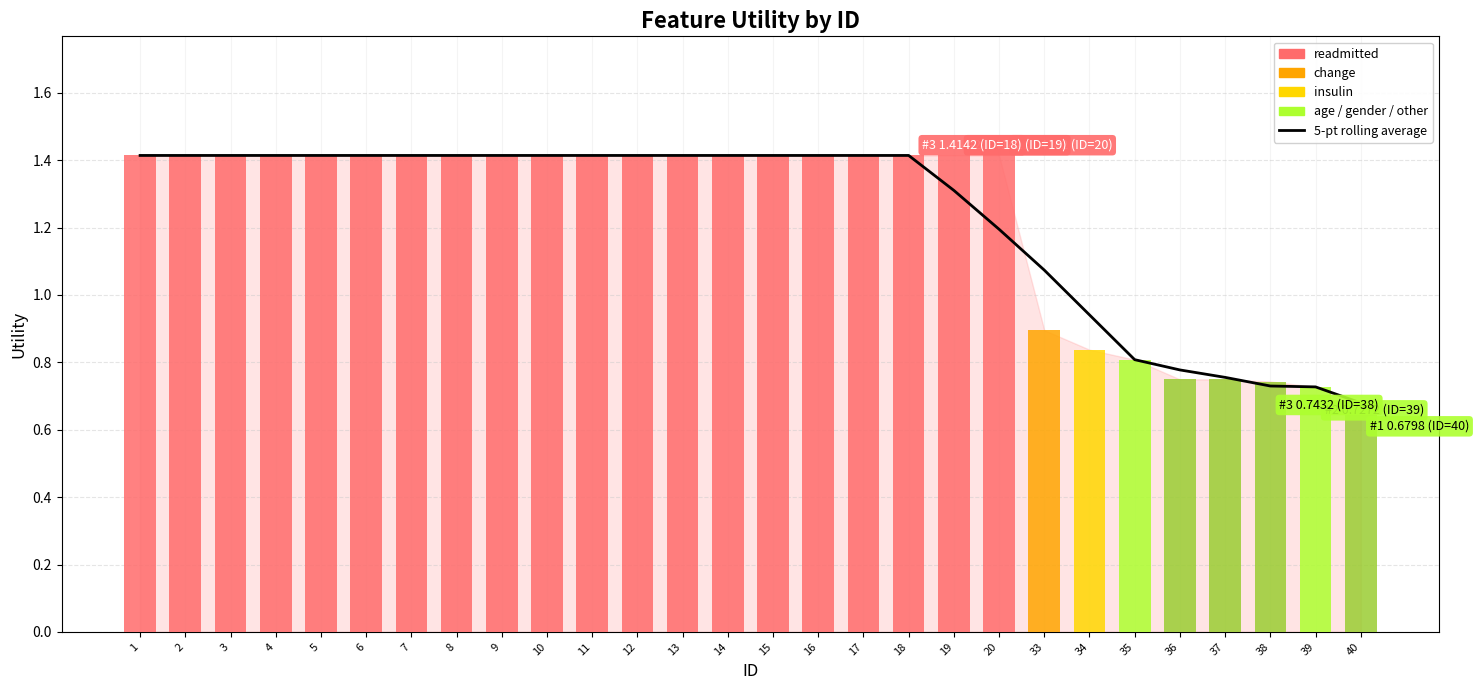

What is the greatest value displayed?

1.4